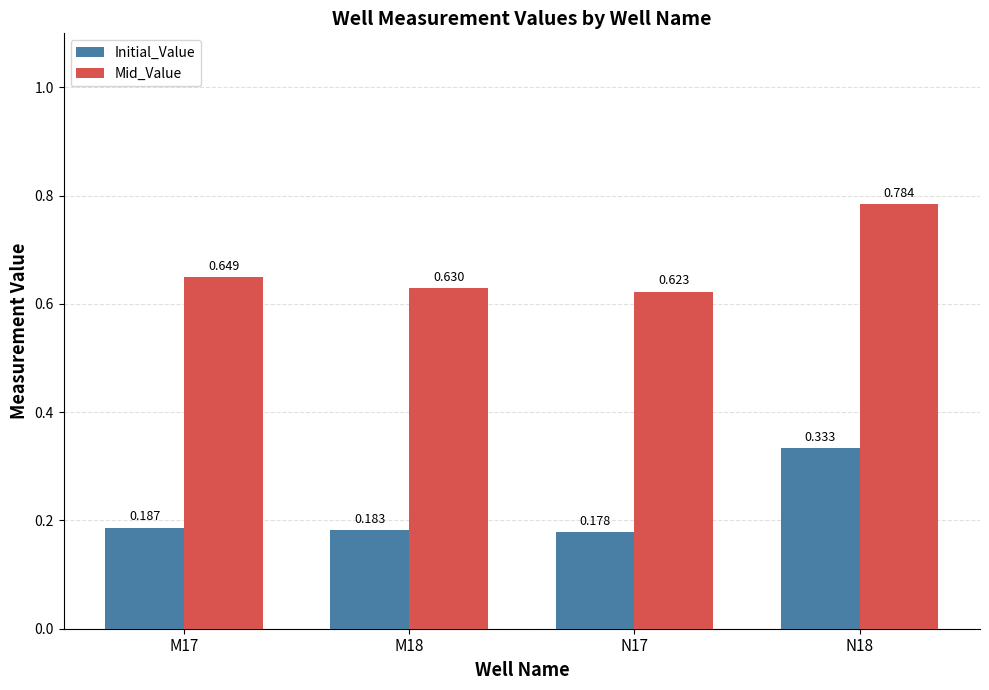

Which series has the largest total across all categories?

Mid_Value